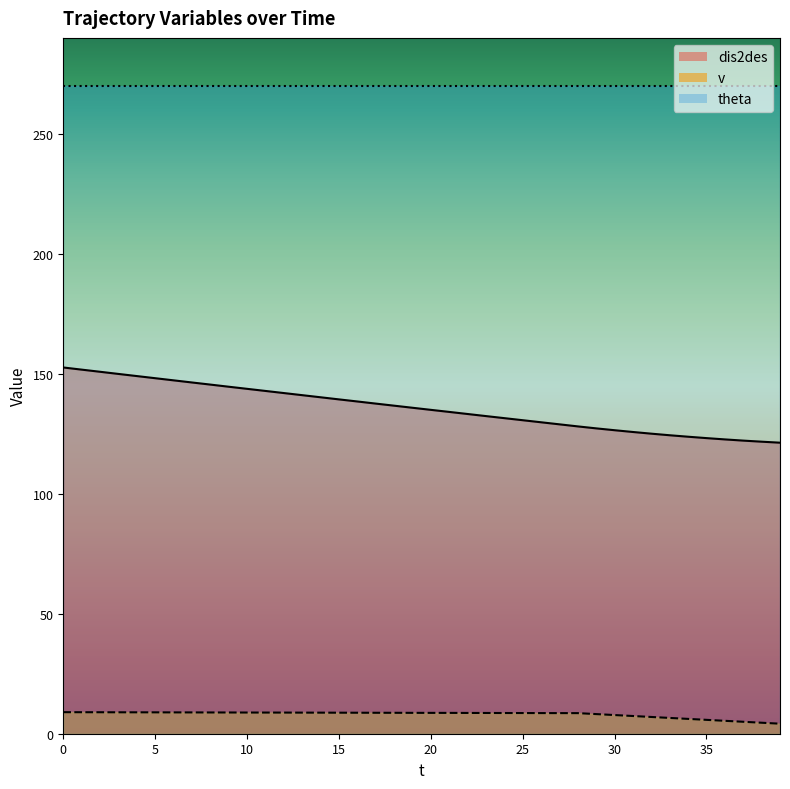

Is the value of dis2des at 14 greater than the value of v at 37?

Yes